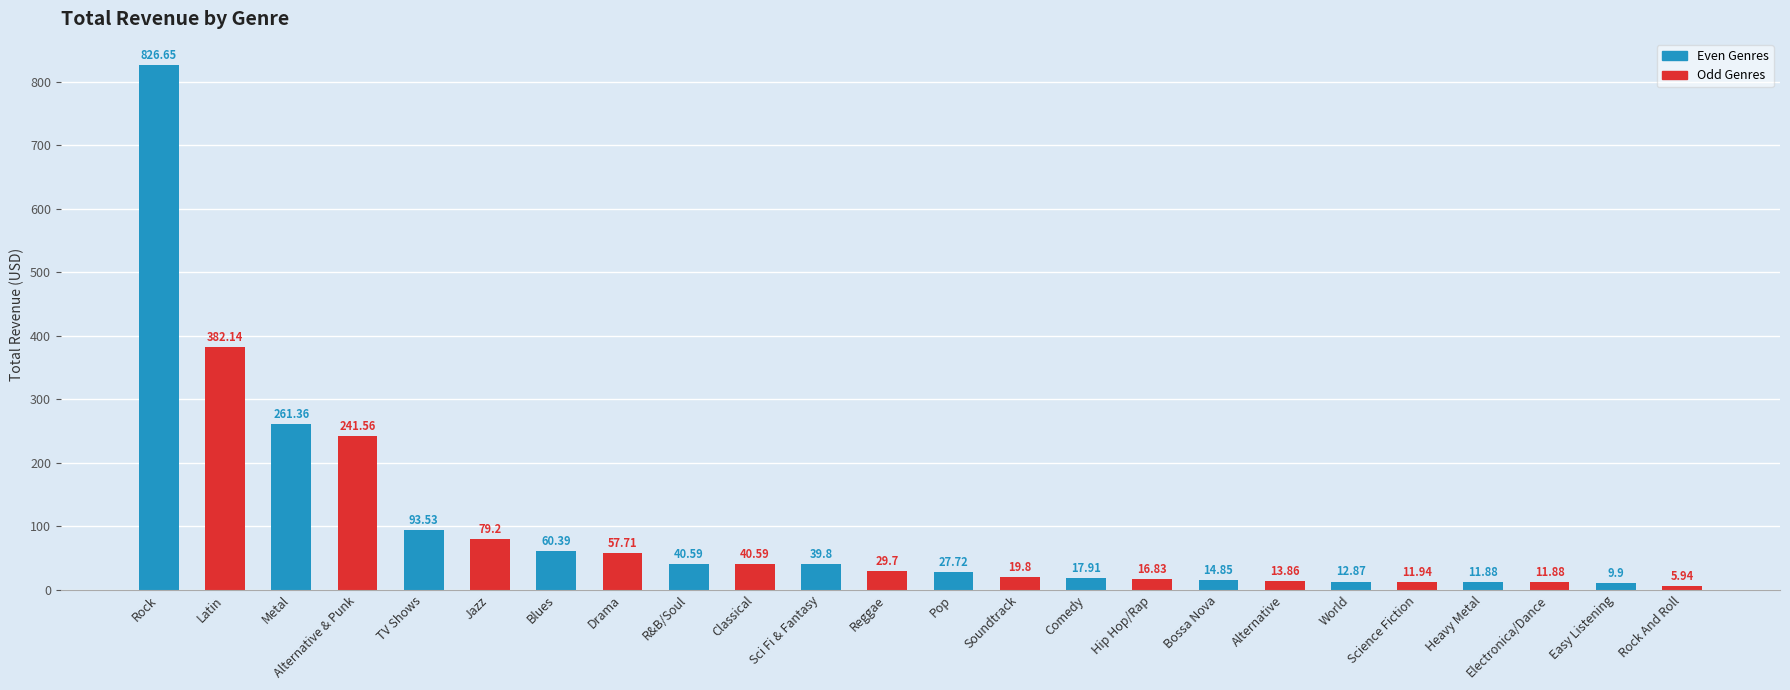

What is the ratio of the value at Bossa Nova to the value at Classical?

0.4